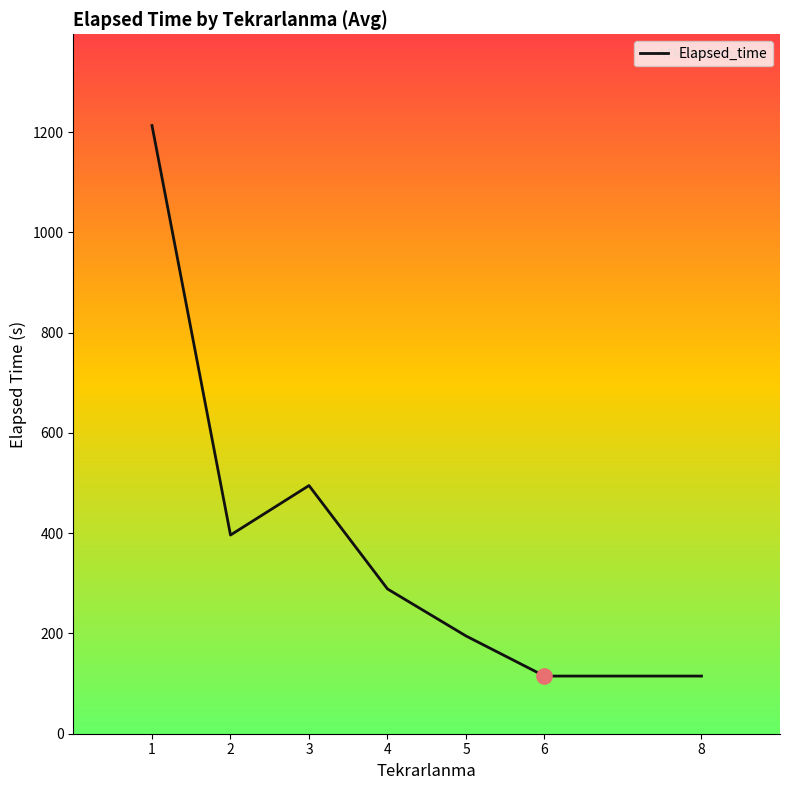

Which has a higher value, 5 or 1?

1